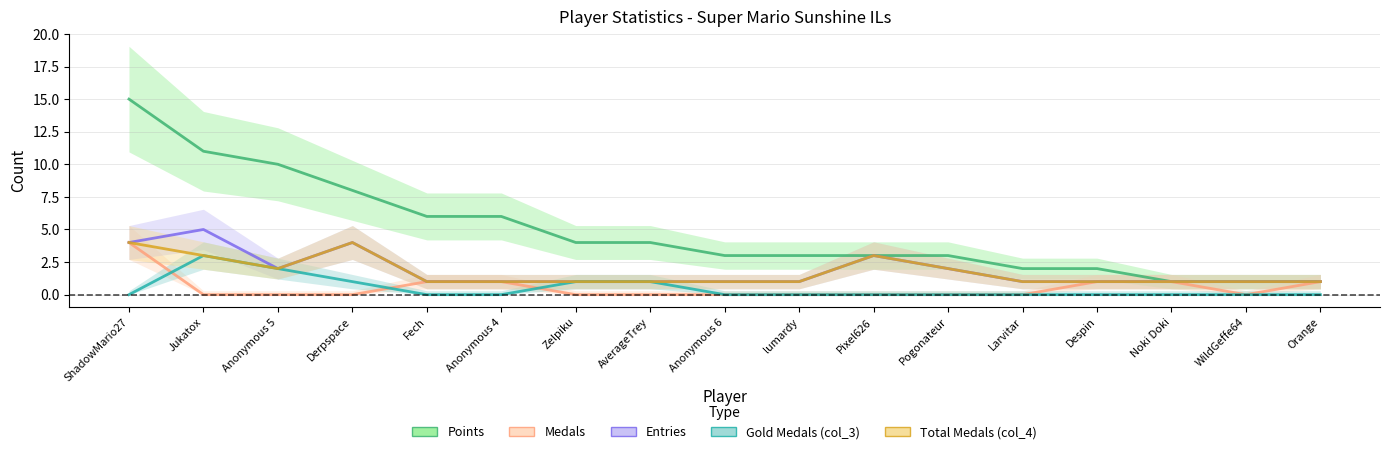

What is the label of the 6th point from the right?

Pogonateur